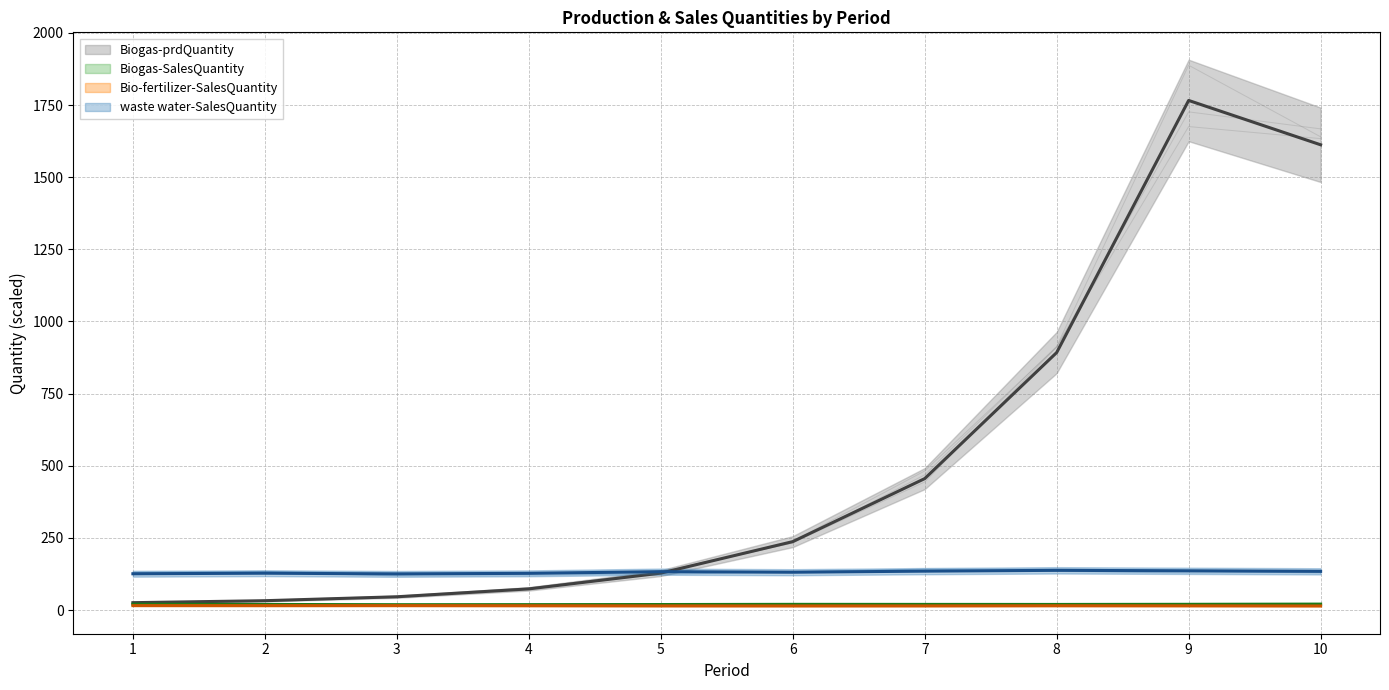

Reading right to left, list all the values displayed in this chart.

Biogas-prdQuantity: 1612.2	1765.8	892.4	455.7	237.3	128.2	73.6	46.3	32.7	25.8
Biogas-SalesQuantity: 20.9	20.1	19.7	19.8	20.0	19.4	19.0	18.8	19.6	20.6
Bio-fertilizer-SalesQuantity: 14.3	14.8	15.1	14.6	14.5	14.6	15.2	15.5	15.5	15.6
waste water-SalesQuantity: 134.4	136.2	137.9	135.1	131.3	133.3	127.4	125.5	127.9	126.0